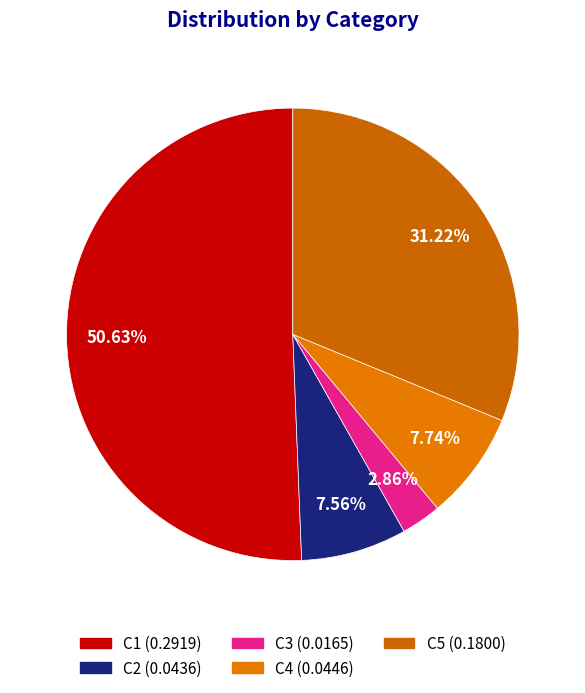

How many slices are in this pie chart?

5